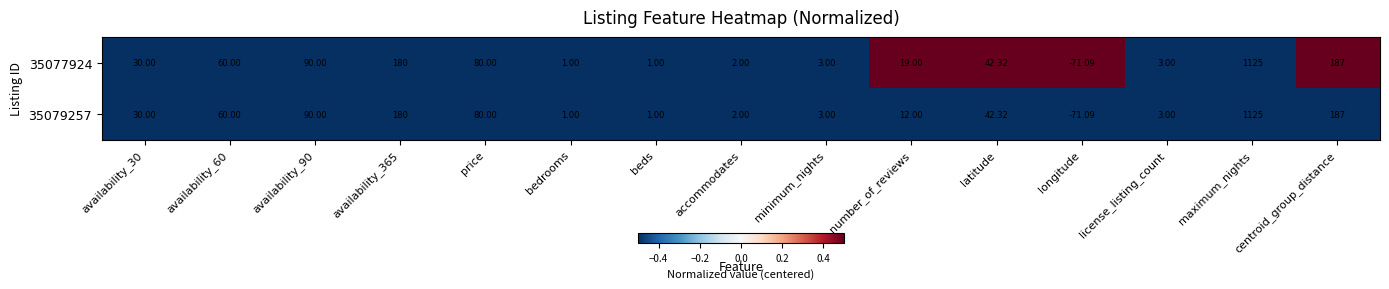

Where is 35079257 nearest to the value 526?

centroid_group_distance